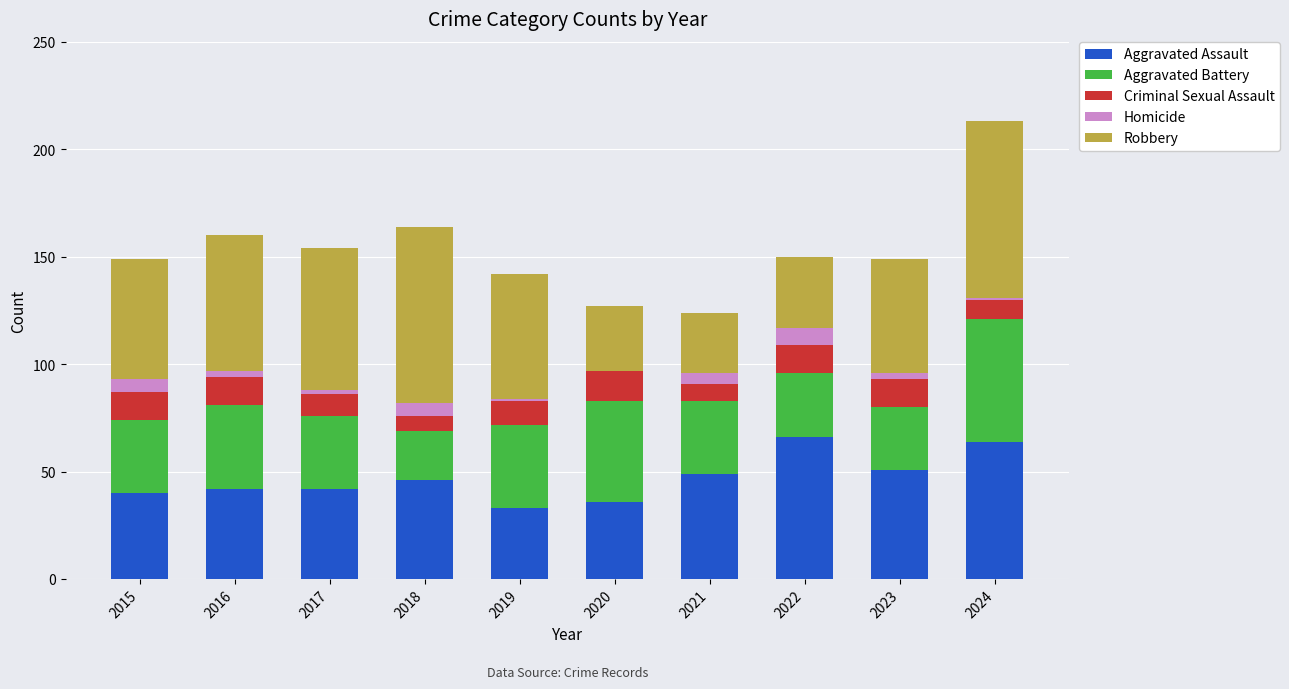

True or false: Aggravated Assault has a value of 17 at 2023.

False